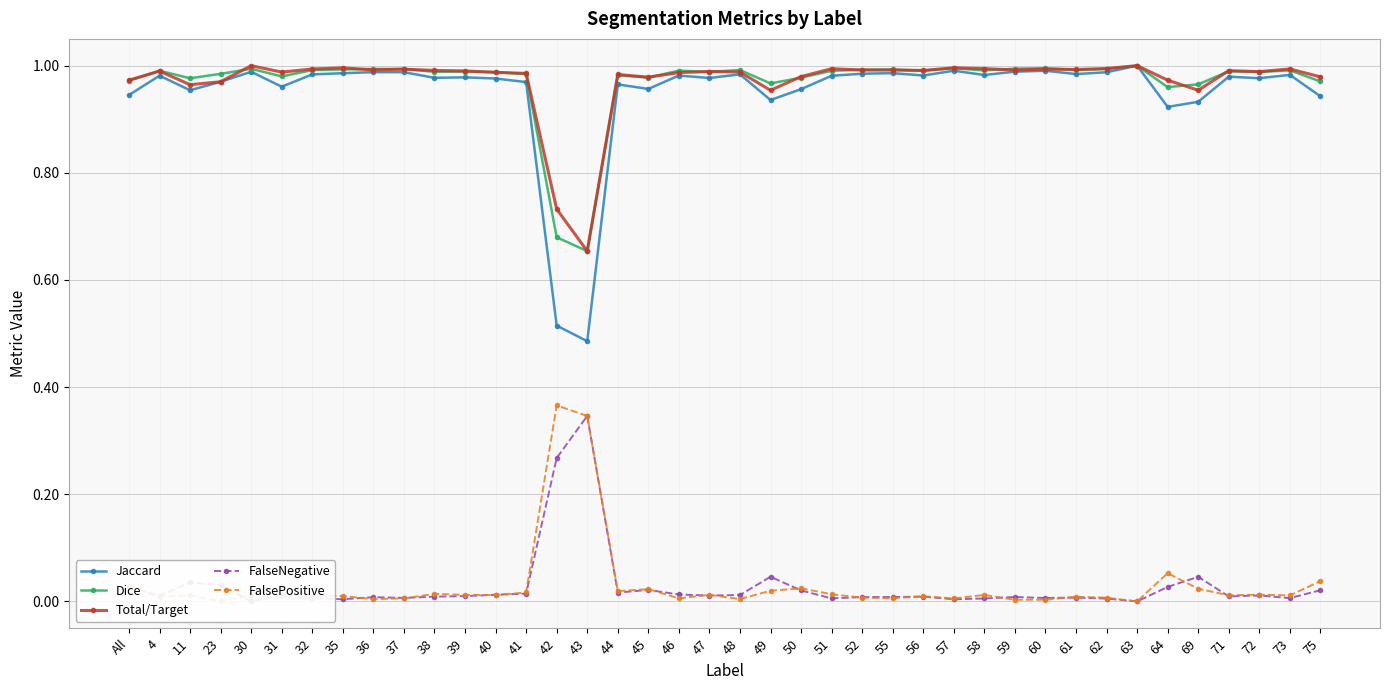

What are all the series names shown in the legend?

Jaccard, Dice, Total/Target, FalseNegative, FalsePositive